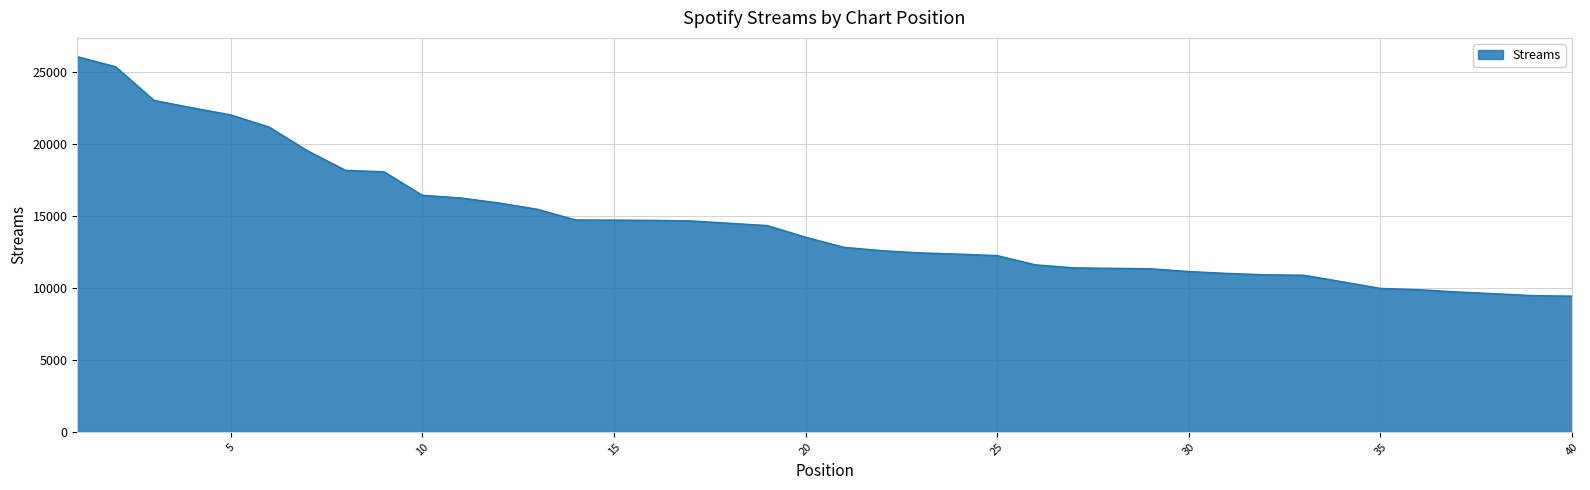

What is the minimum value shown in the chart?

9427